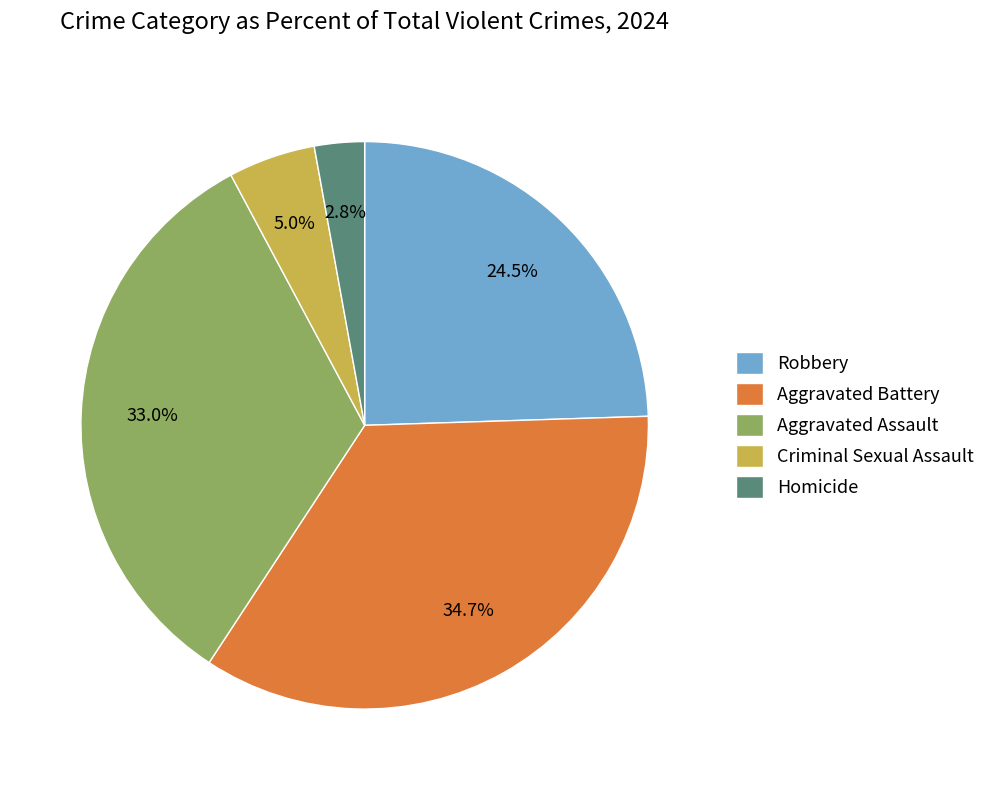

What percentage is NOT represented by Criminal Sexual Assault?

95.0%